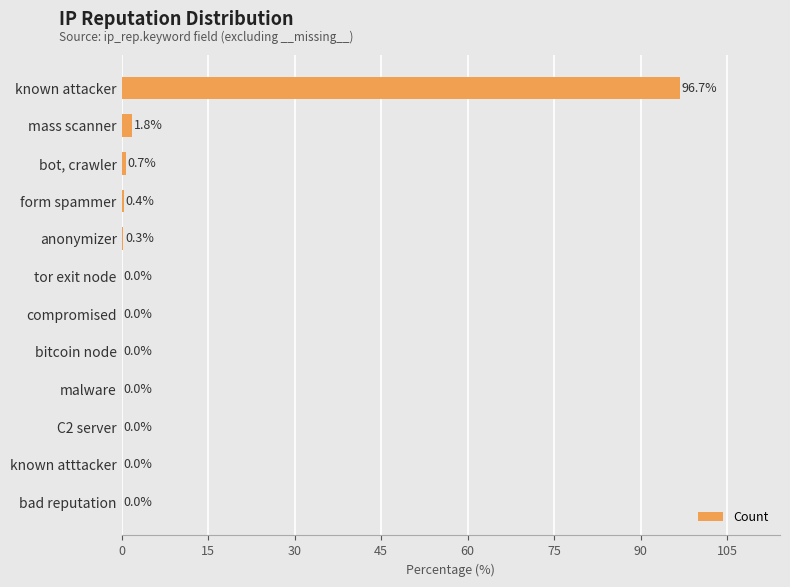

What is the average value?

8.3